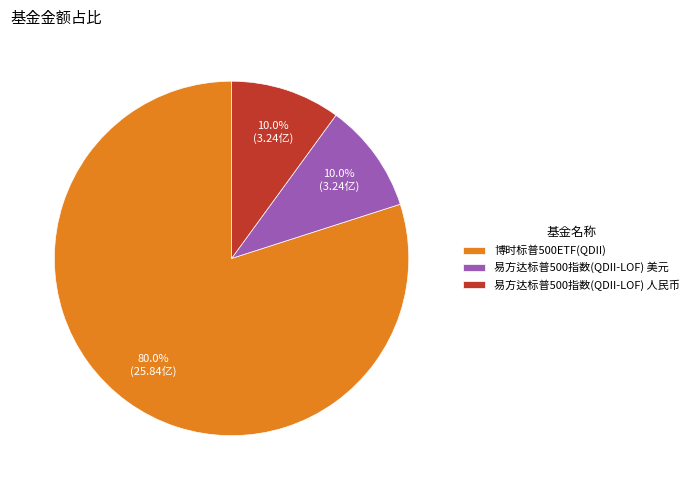

To the nearest percent, what portion does 易方达标普500指数(QDII-LOF) 美元 represent?

10%